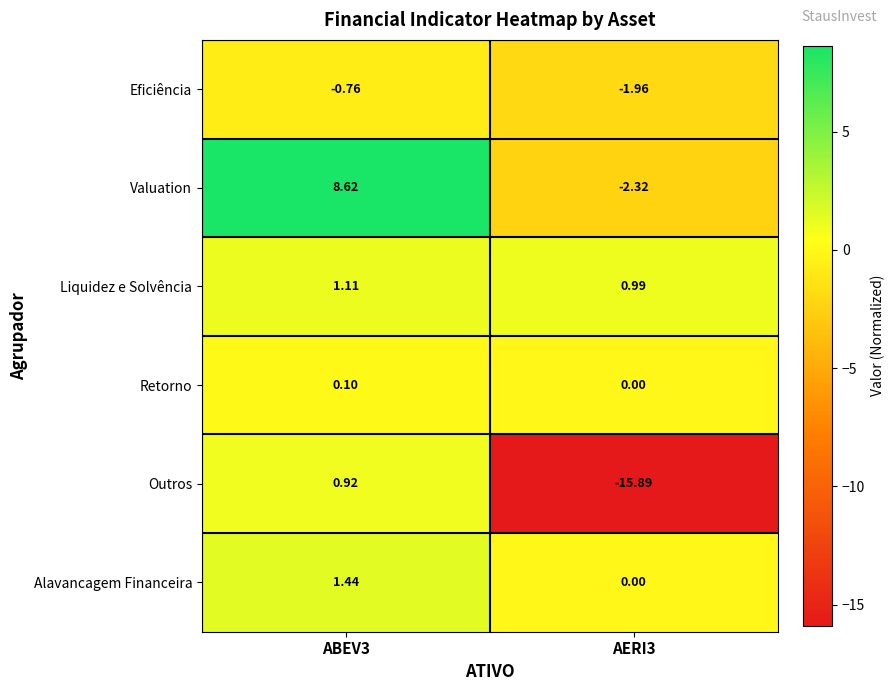

Between ABEV3 and AERI3, which series saw the biggest shift?

Outros